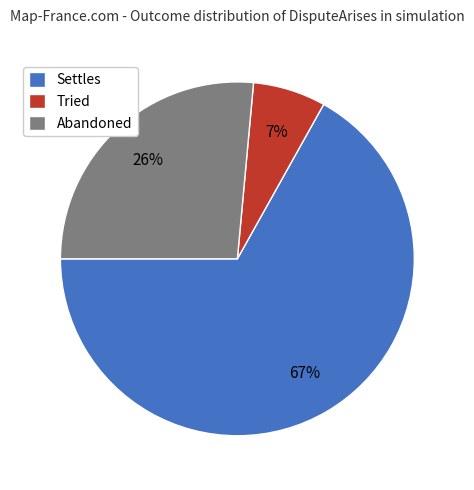

To the nearest percent, what is the average slice percentage?

33%